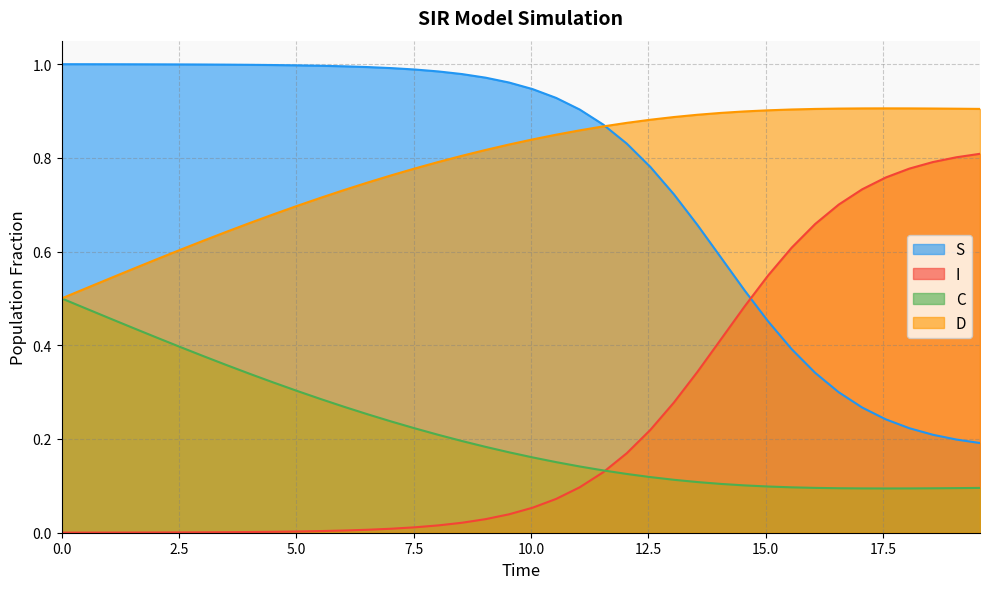

Which series ends up on top after the final intersection of I and S?

I